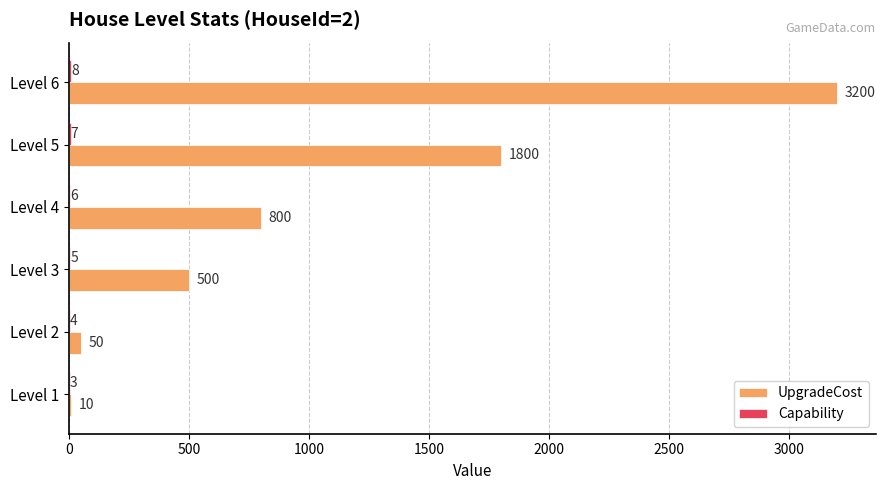

At which category is the sum across all series the highest?

Level 6